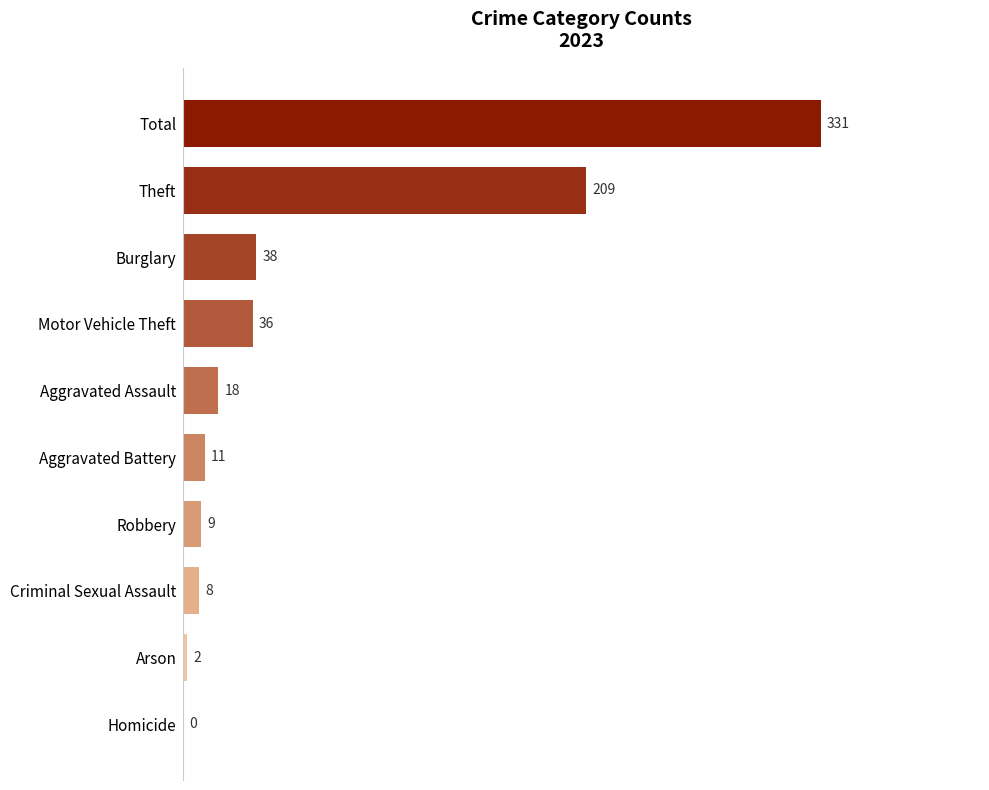

What is the sum of all values?

662